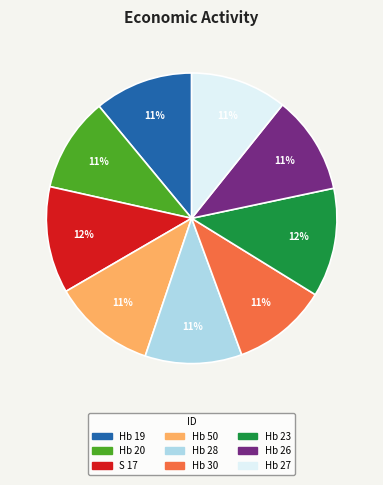

Approximately how many times larger is the value at Hb 28 compared to Hb 20?

1.0